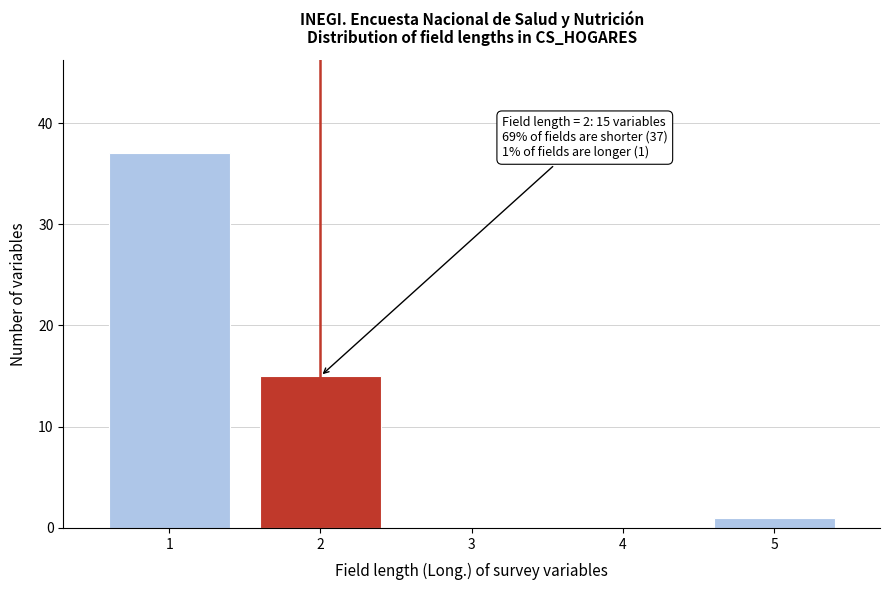

Reading left to right, extract all data points from this chart.

1=37	2=15	3=0	4=0	5=1